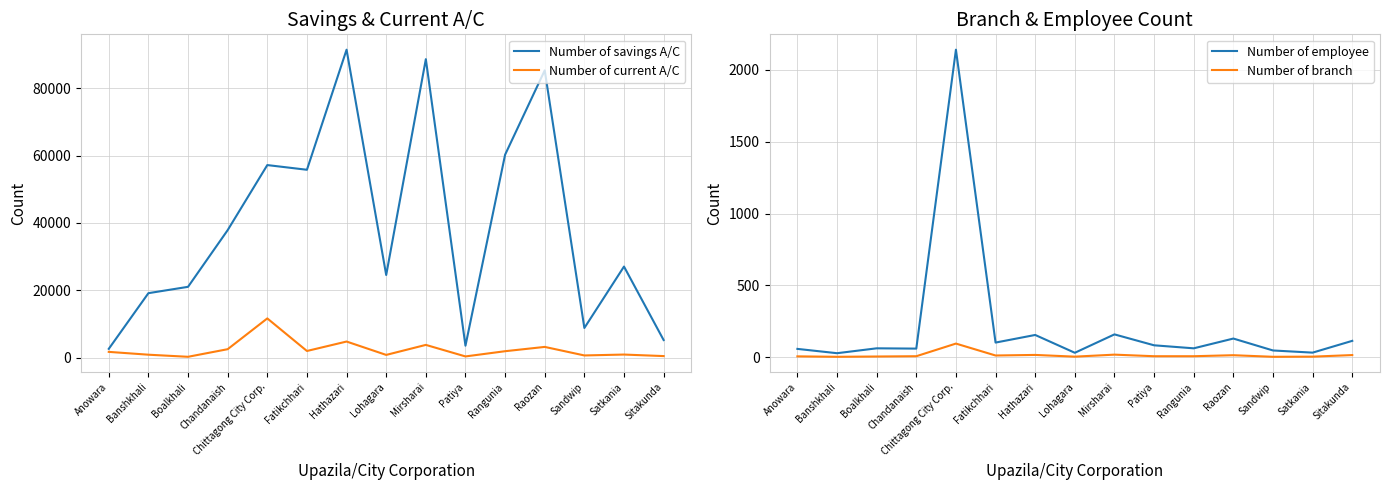

Count the number of categories in the chart.

15